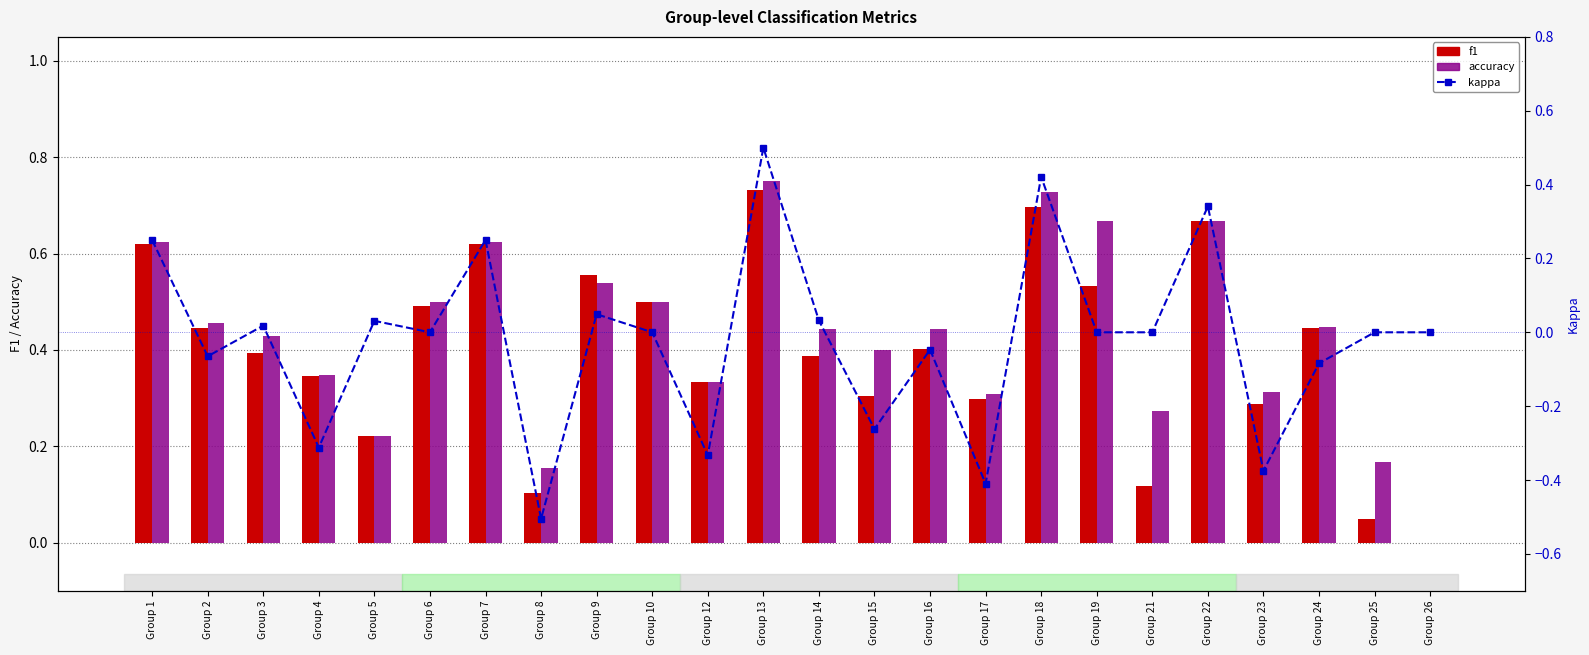

What is the difference between the second highest and second lowest values in the accuracy series?

0.6